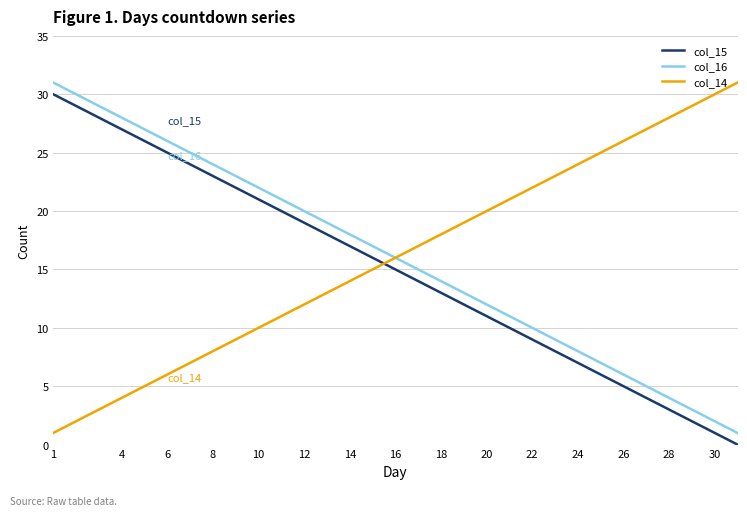

What is the highest value of the col_16 series?

31